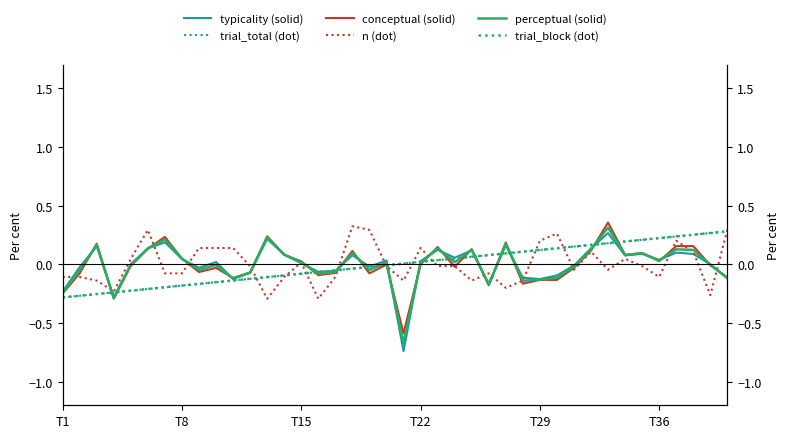

In typicality (solid), how many points are lower than both neighbors (excluding endpoints)?

11